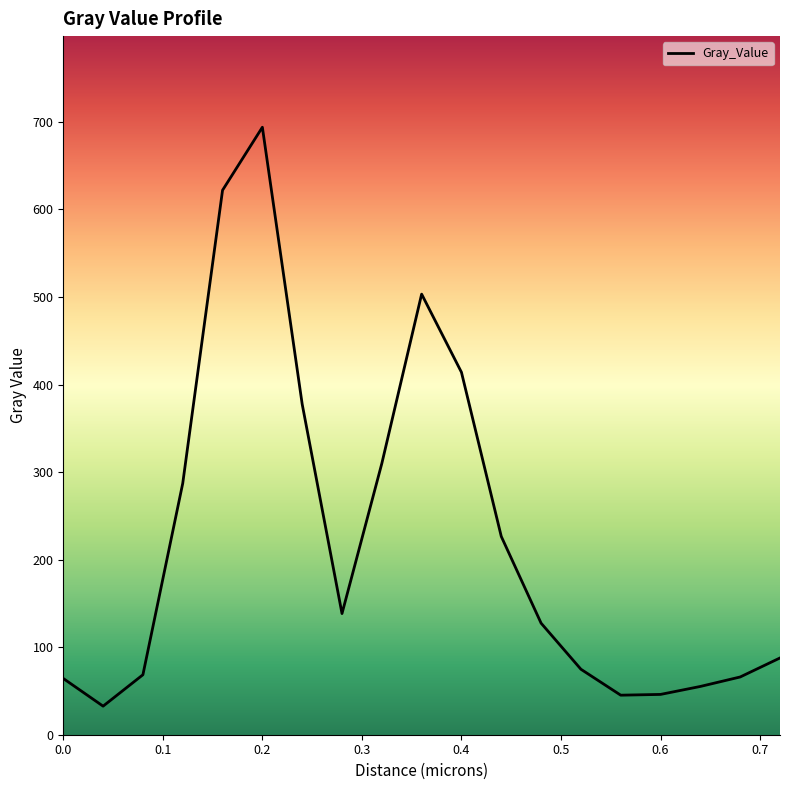

What is the maximum value shown in the chart?

693.9